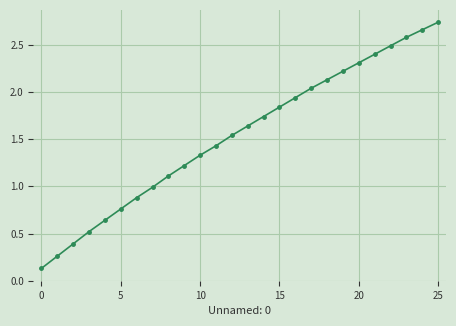

What is the value of the 8th point from the left?

1.0